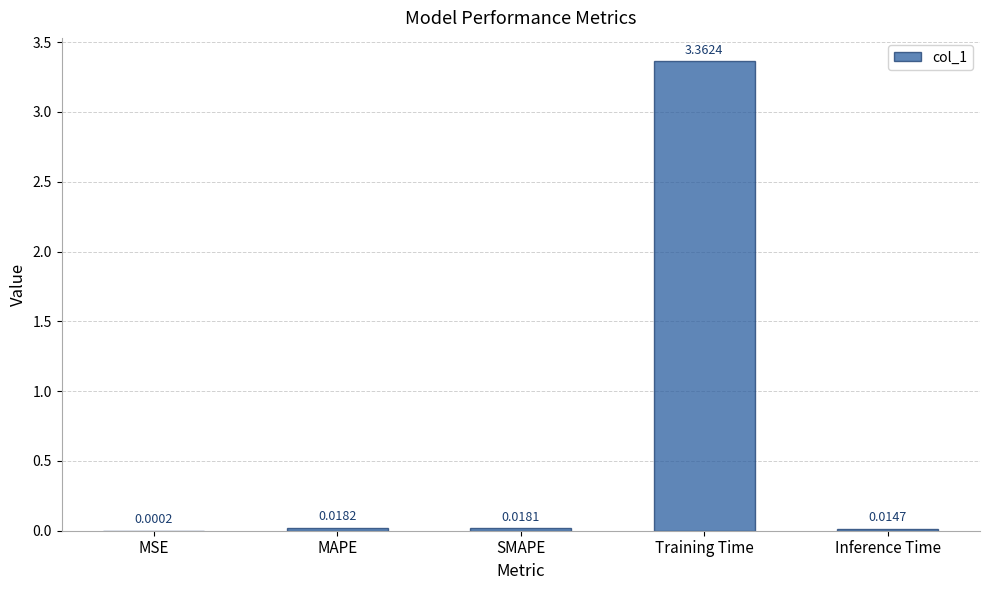

Which has a higher value, Inference Time or MSE?

Inference Time